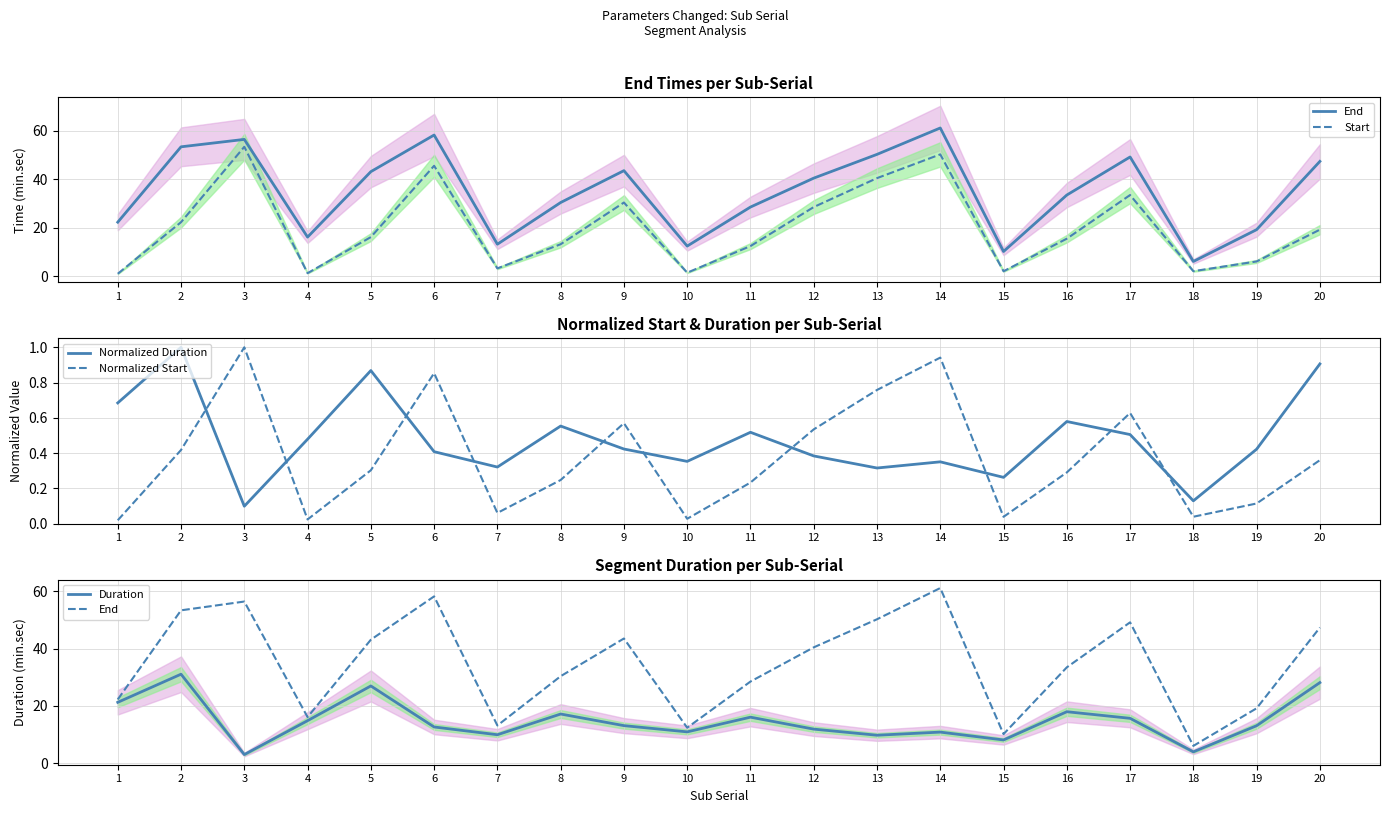

Reading left to right, what are all the values shown in this chart?

End: 22.3	53.4	56.4	16.1	43.1	58.2	13.2	30.4	43.5	12.4	28.5	40.5	50.2	61.1	10.2	33.5	49.2	6.1	19.2	47.4
Start: 1.0	22.3	53.4	1.2	16.1	45.5	3.2	13.2	30.4	1.4	12.4	28.5	40.5	50.2	2.0	15.5	33.5	2.1	6.1	19.2
Normalized Duration: 0.7	1.0	0.1	0.5	0.9	0.4	0.3	0.6	0.4	0.4	0.5	0.4	0.3	0.4	0.3	0.6	0.5	0.1	0.4	0.9
Normalized Start: 0.0	0.4	1.0	0.0	0.3	0.9	0.1	0.2	0.6	0.0	0.2	0.5	0.8	0.9	0.0	0.3	0.6	0.0	0.1	0.4
Duration: 21.3	31.1	3.1	14.9	27.0	12.7	10.0	17.2	13.1	11.0	16.1	11.9	9.8	10.9	8.1	18.0	15.7	4.0	13.1	28.2